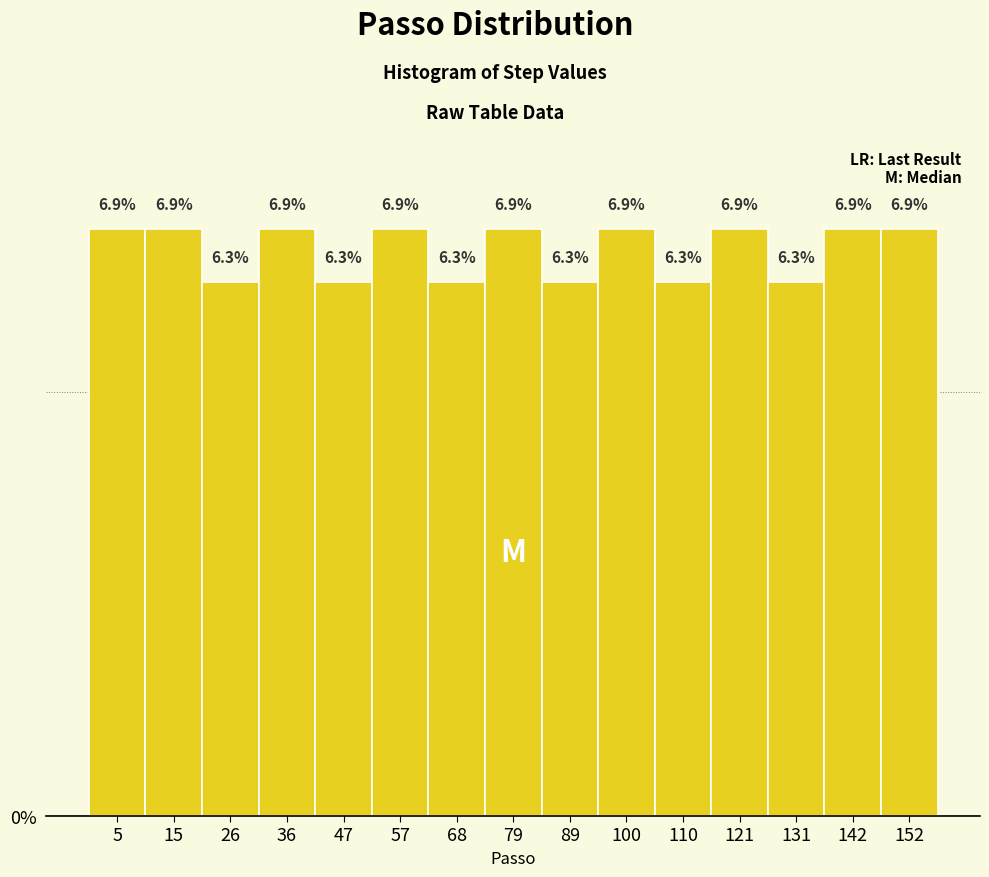

Reading left to right, list every bar in this chart as the range it spans on the x-axis followed by its height. The bar edges are not printed on the chart, so give them approximately, as read against the axis.

0 to 10: 6.9
10 to 22: 6.9
22 to 32: 6.3
32 to 42: 6.9
42 to 52: 6.3
52 to 64: 6.9
64 to 74: 6.3
74 to 84: 6.9
84 to 94: 6.3
94 to 106: 6.9
106 to 116: 6.3
116 to 126: 6.9
126 to 136: 6.3
136 to 148: 6.9
148 to 158: 6.9